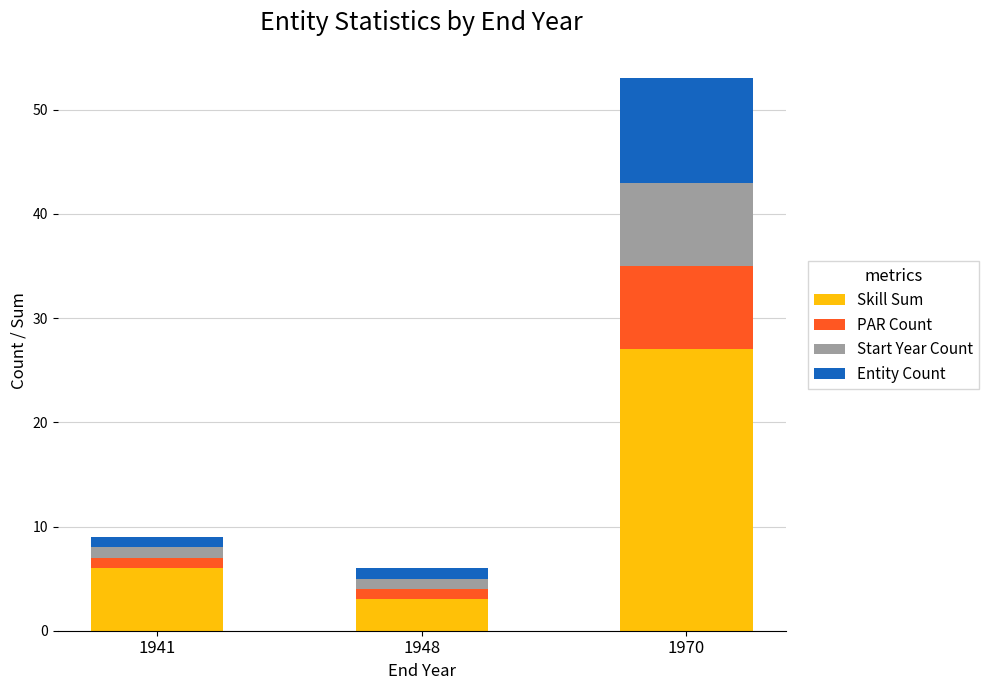

At which category is the sum across all series the highest?

1970